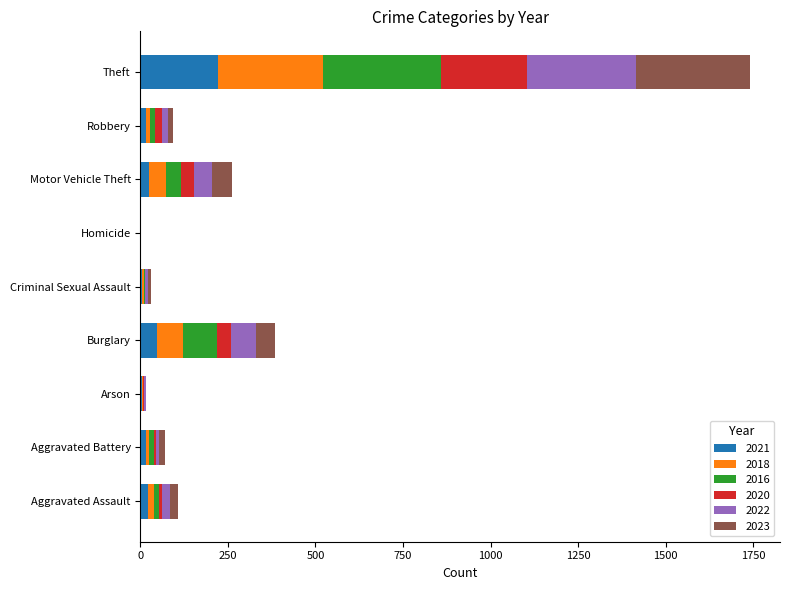

How many data points does each series have?

9